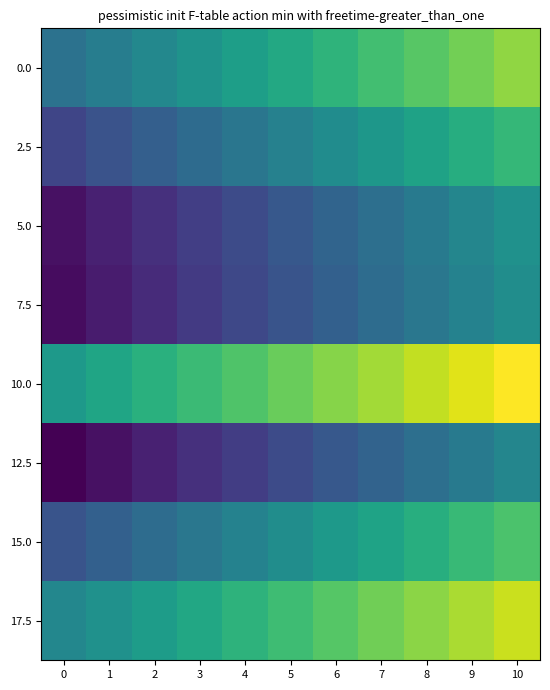

Reading left to right, transcribe all the data shown in this chart.

0.0: 0=418188.4	1=418198.4	2=418208.4	3=418218.4	4=418228.4	5=418238.4	6=418248.4	7=418258.4	8=418268.4	9=418278.4	10=418288.4
2.5: 0=418152.1	1=418162.1	2=418172.1	3=418182.1	4=418192.1	5=418202.1	6=418212.1	7=418222.1	8=418232.1	9=418242.1	10=418252.1
5.0: 0=418116.3	1=418126.3	2=418136.3	3=418146.3	4=418156.3	5=418166.3	6=418176.3	7=418186.3	8=418196.3	9=418206.3	10=418216.3
7.5: 0=418113.1	1=418123.1	2=418133.1	3=418143.1	4=418153.1	5=418163.1	6=418173.1	7=418183.1	8=418193.1	9=418203.1	10=418213.1
10.0: 0=418224.8	1=418234.8	2=418244.8	3=418254.8	4=418264.8	5=418274.8	6=418284.8	7=418294.8	8=418304.8	9=418314.8	10=418324.8
12.5: 0=418106.1	1=418116.1	2=418126.1	3=418136.1	4=418146.1	5=418156.1	6=418166.1	7=418176.1	8=418186.1	9=418196.1	10=418206.1
15.0: 0=418163.2	1=418173.2	2=418183.2	3=418193.2	4=418203.2	5=418213.2	6=418223.2	7=418233.2	8=418243.2	9=418253.2	10=418263.2
17.5: 0=418207.1	1=418217.1	2=418227.1	3=418237.1	4=418247.1	5=418257.1	6=418267.1	7=418277.1	8=418287.1	9=418297.1	10=418307.1